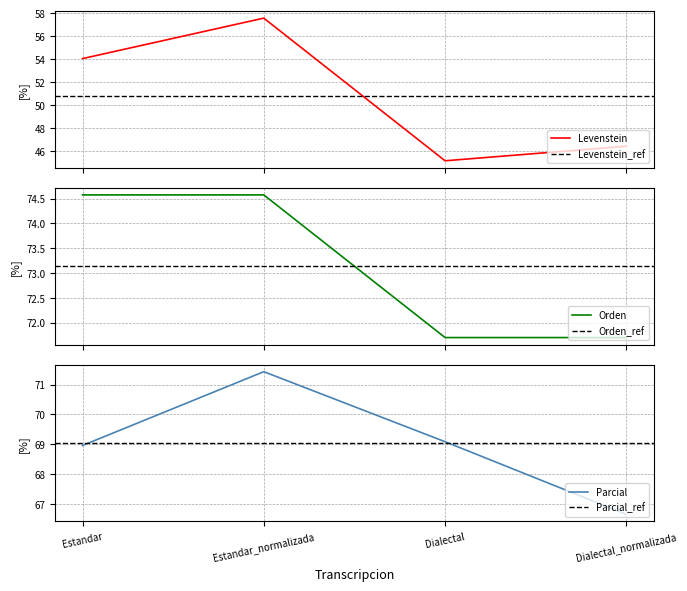

What is the value of the Orden point at the 3rd from the left?

71.7